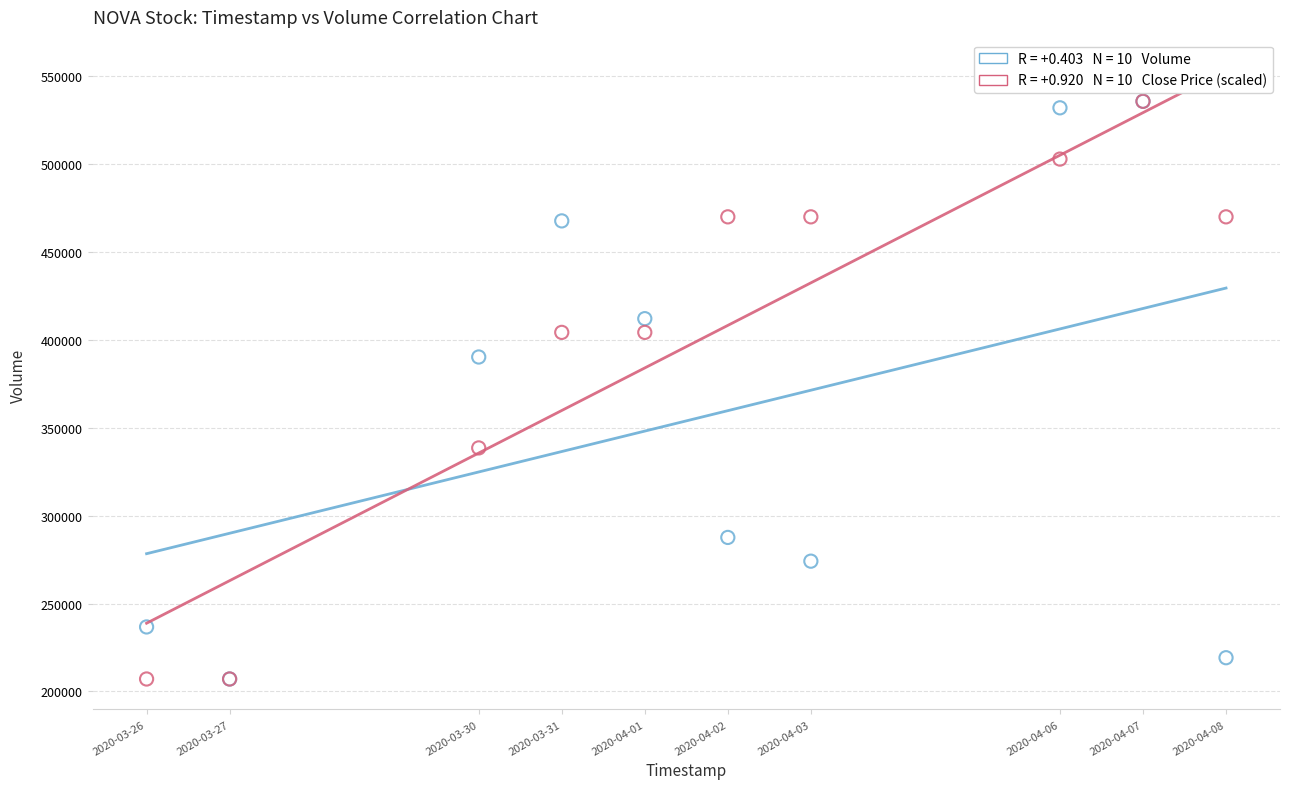

Across all series, what Y value is closest to 371350?

390200.0